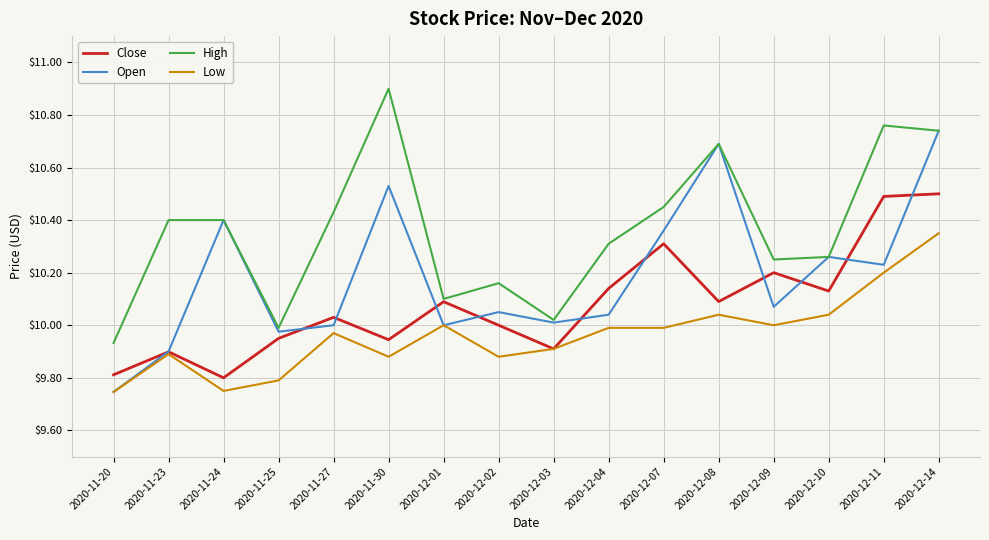

Is the value of Open at 2020-11-30 greater than the value of Low at 2020-12-02?

Yes